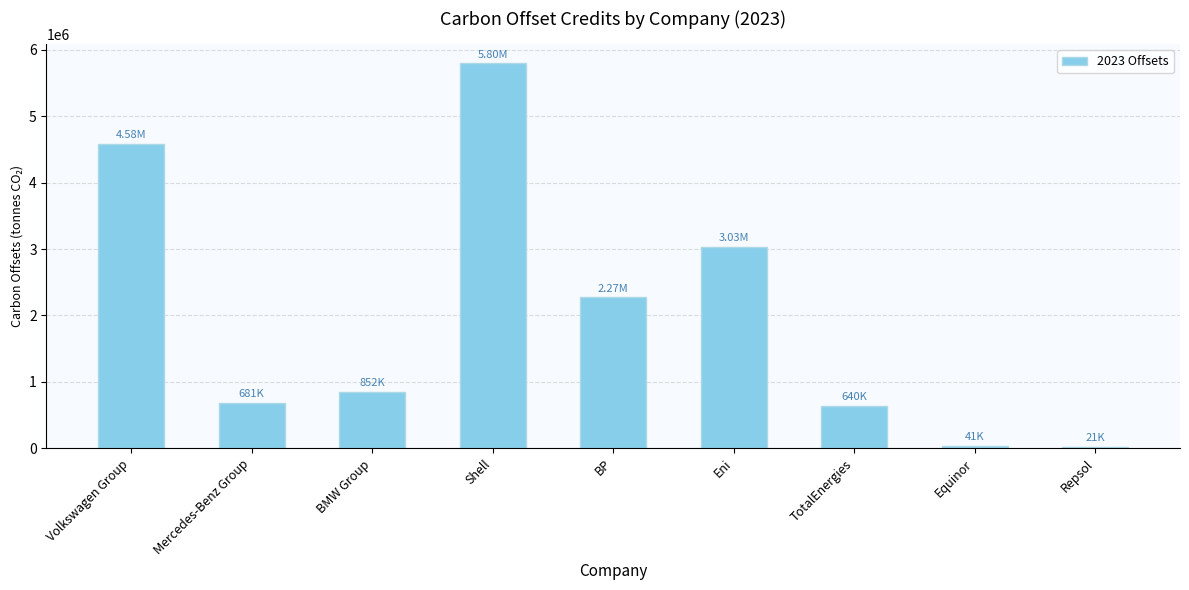

What is the approximate value at Eni, to the nearest 100?

3034200